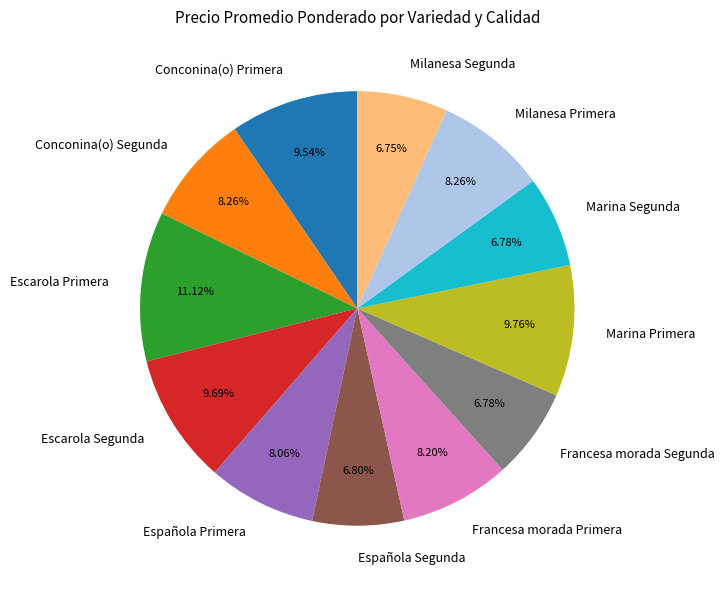

Which slice is the largest?

Escarola Primera